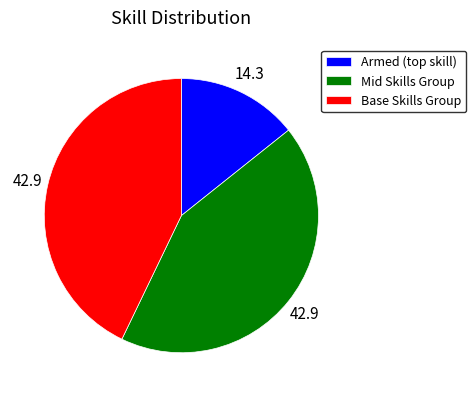

Does any single category account for the majority?

No